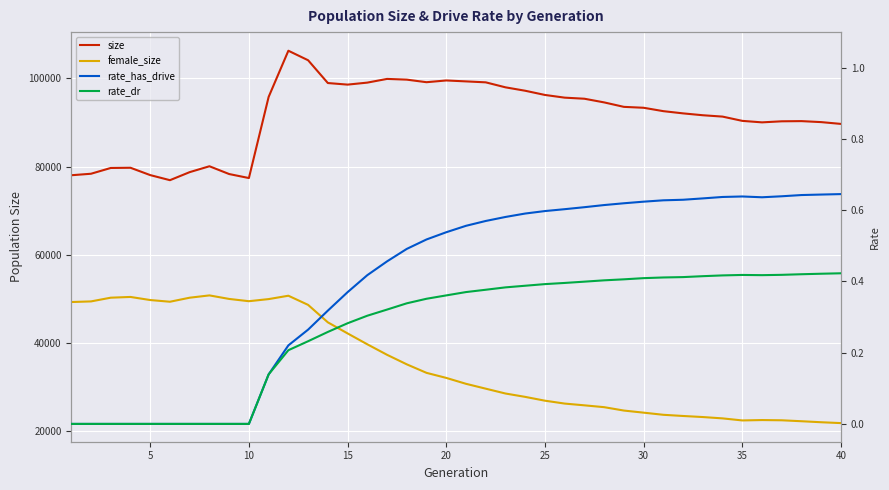

True or false: rate_has_drive and rate_dr intersect in this chart.

False